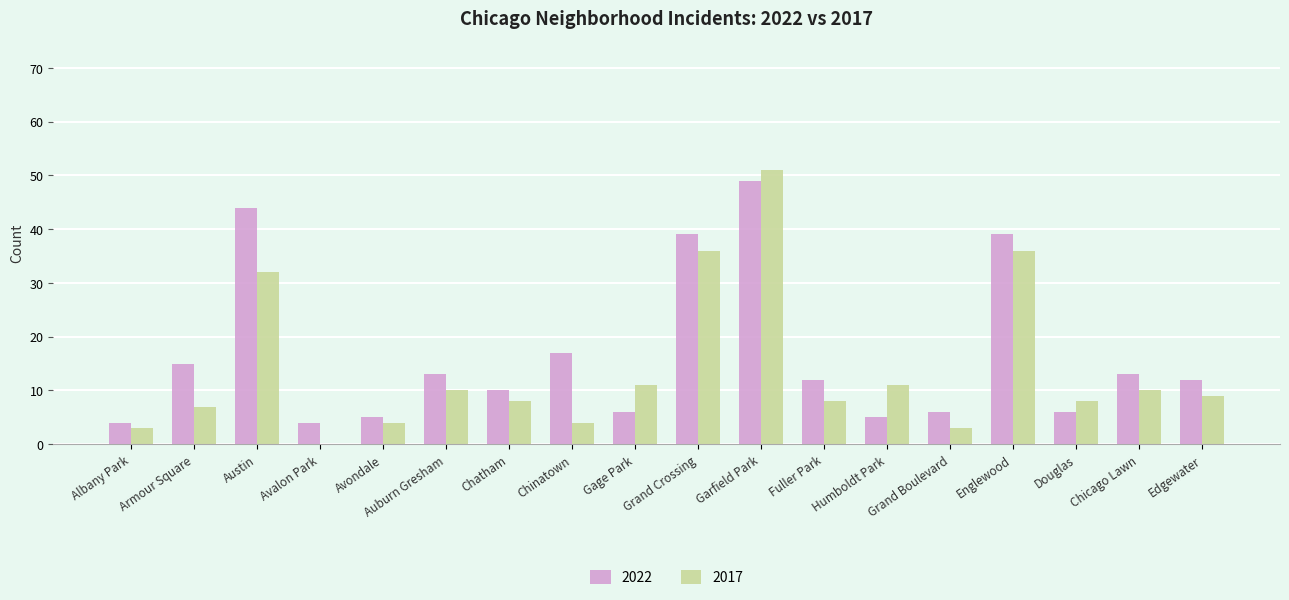

Is the value of 2022 at Chicago Lawn greater than the value of 2017 at Douglas?

Yes